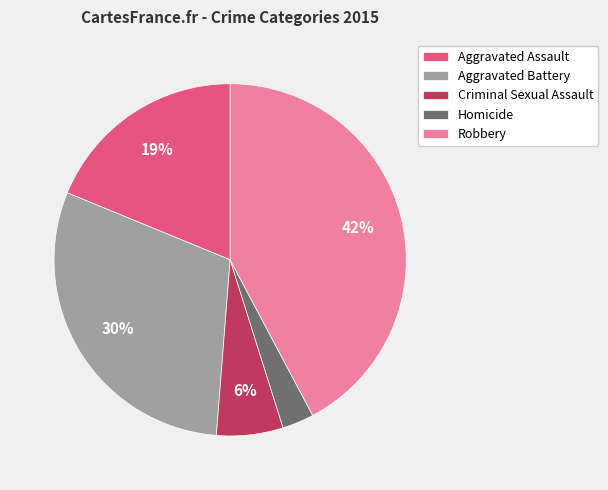

How many slices are in this pie chart?

5